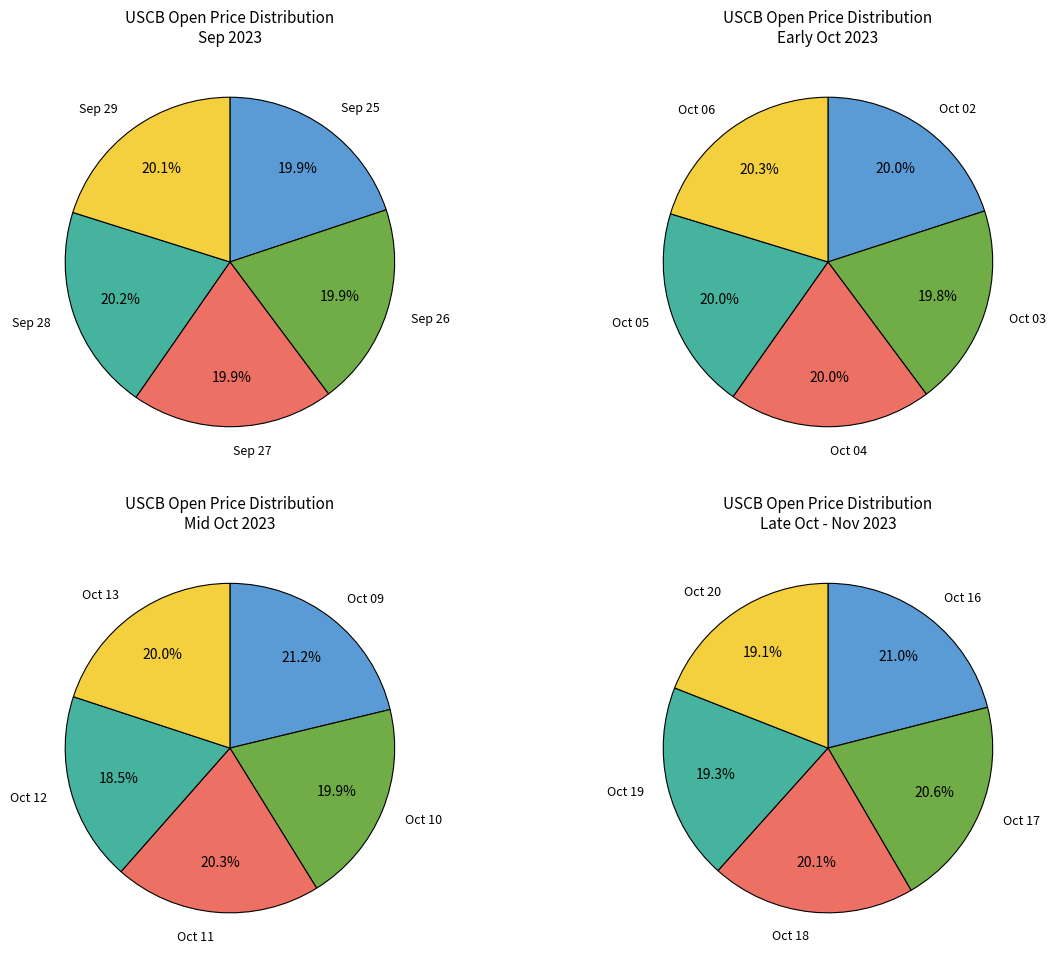

Count the number of slices in the pie.

5